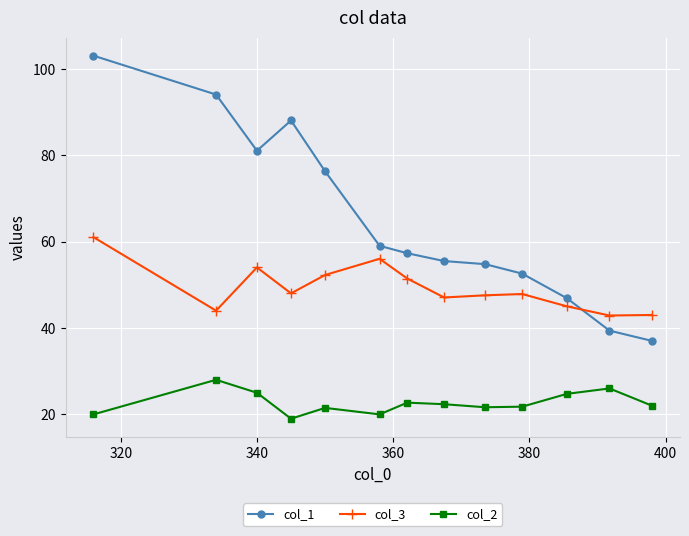

Which series has the largest range (max minus min)?

col_1